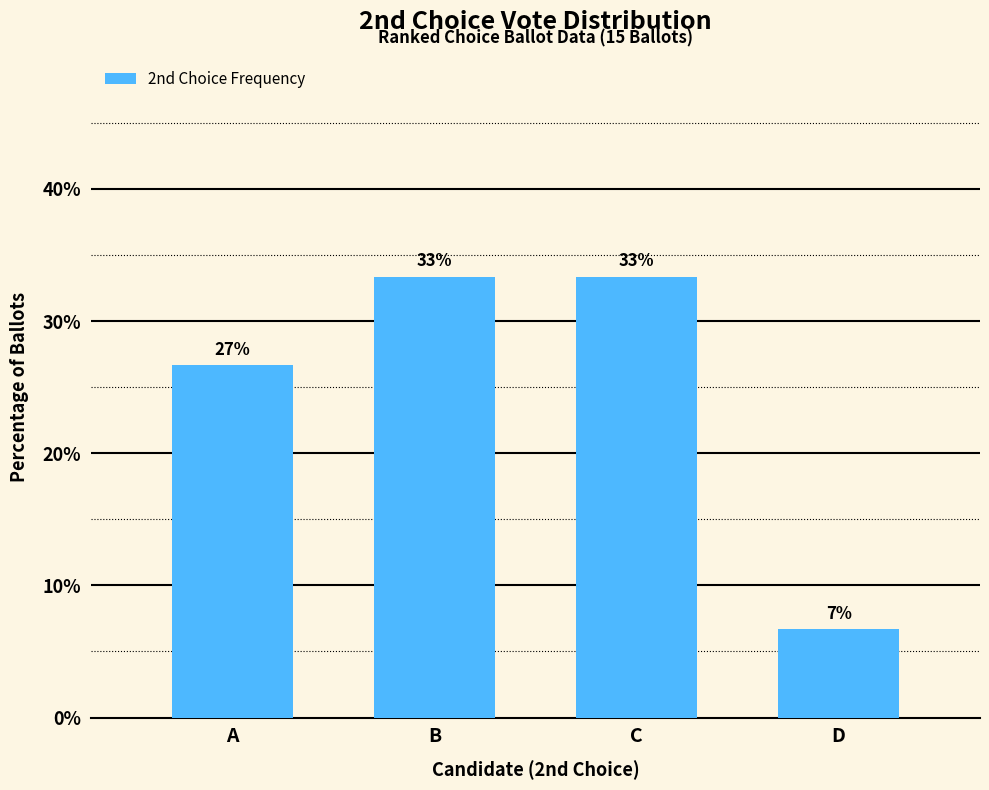

Does the chart contain any negative values?

No